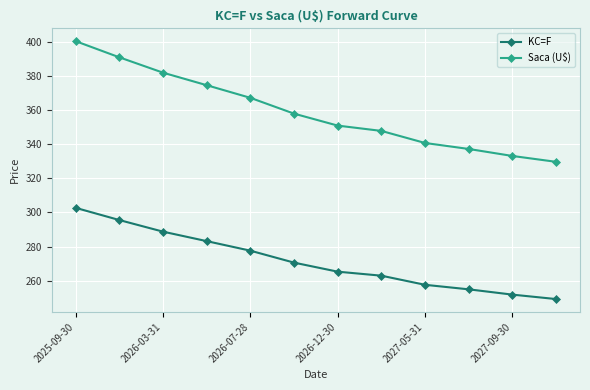

Rank the series by their average value, from lowest to highest.

KC=F, Saca (U$)